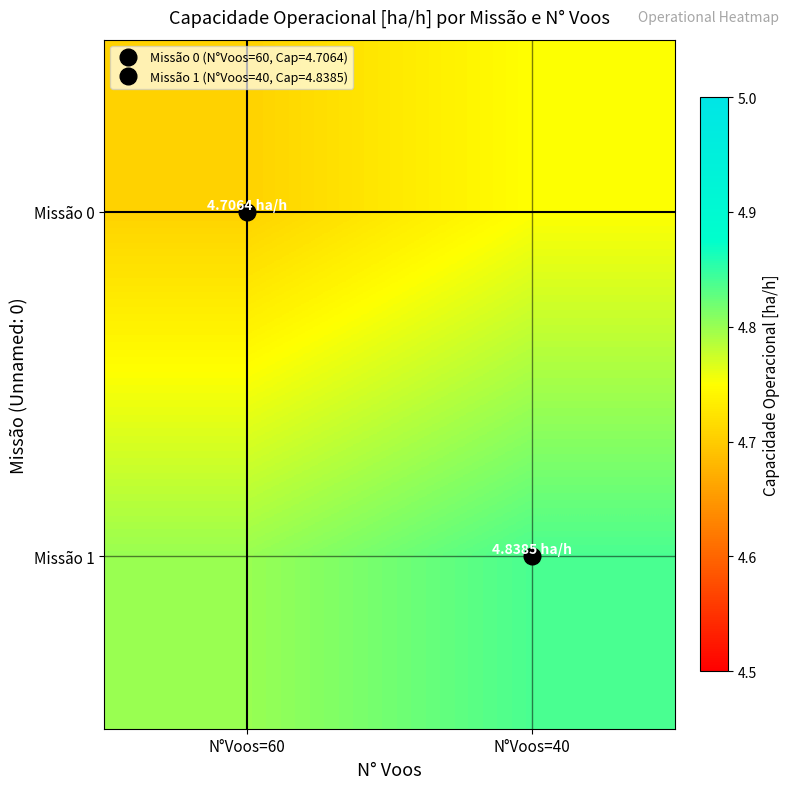

What is the difference between the highest and lowest values at N°Voos=40?

0.1